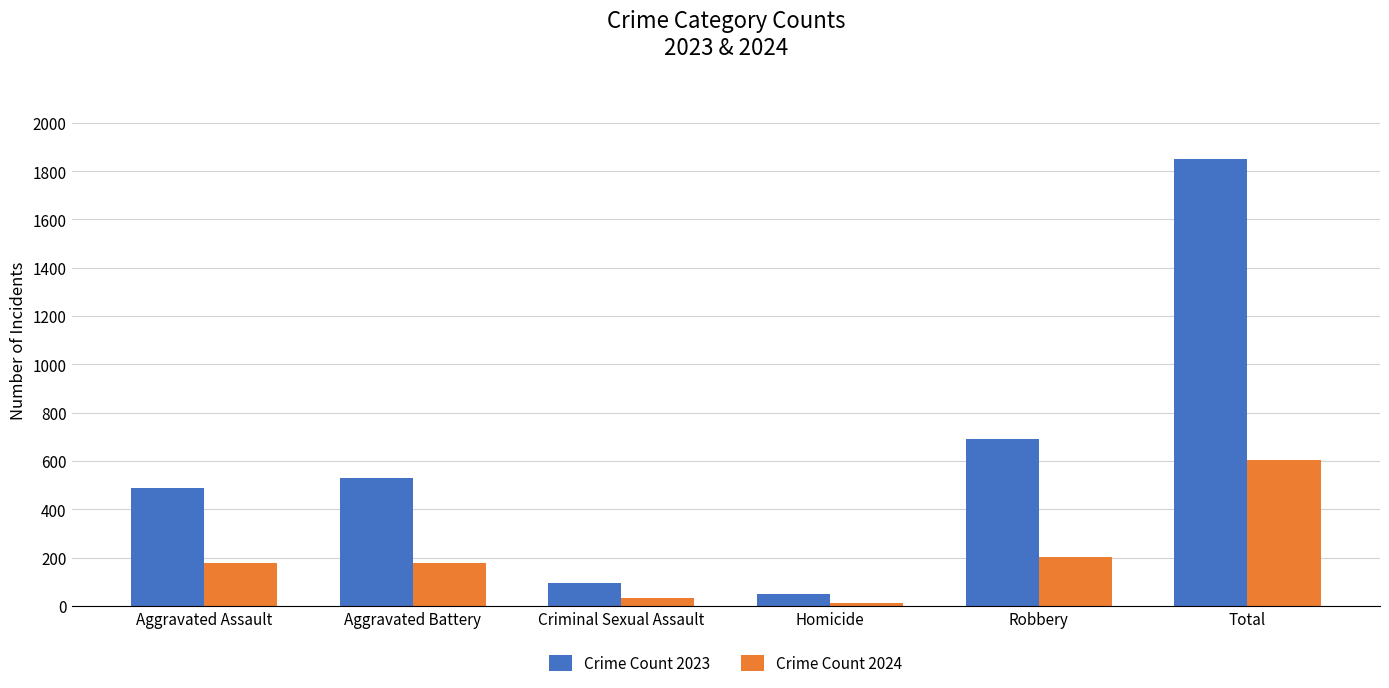

The Crime Count 2024 series shows 179 at Aggravated Battery. True or false?

True